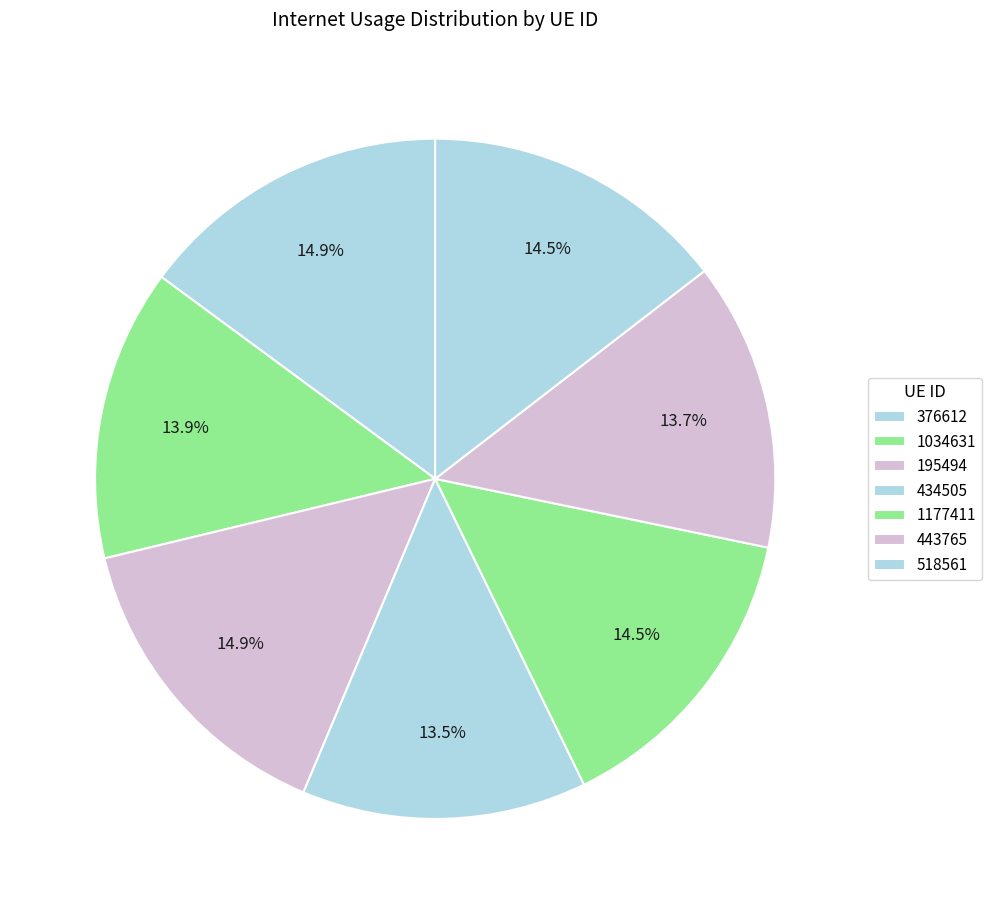

The 1034631 slice represents 14% of the pie. True or false?

True